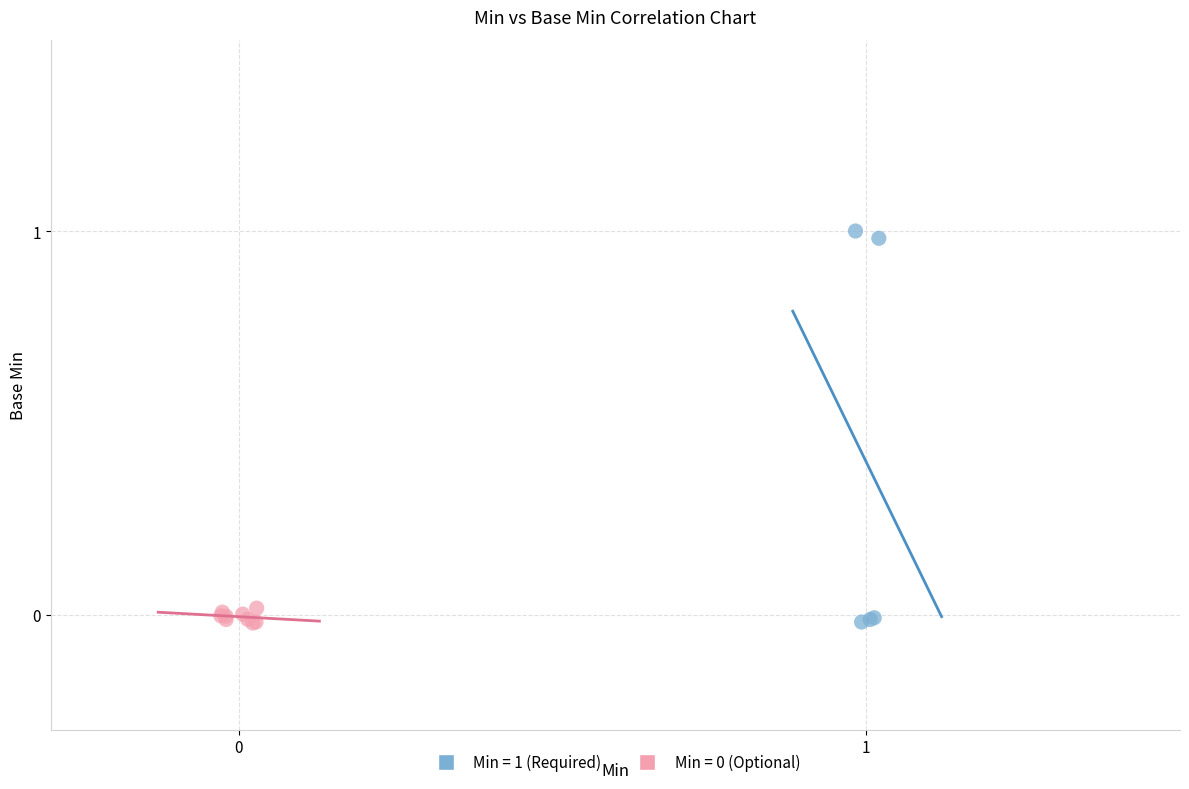

Which series reaches the maximum Y coordinate?

Min = 1 (Required)